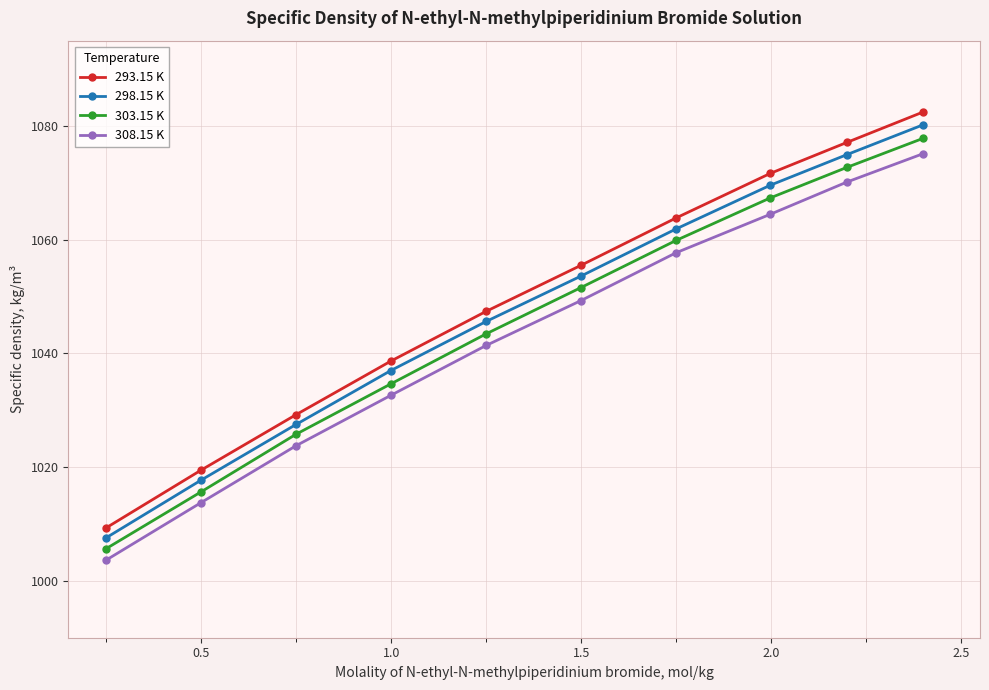

What is the smallest value displayed?

1003.7